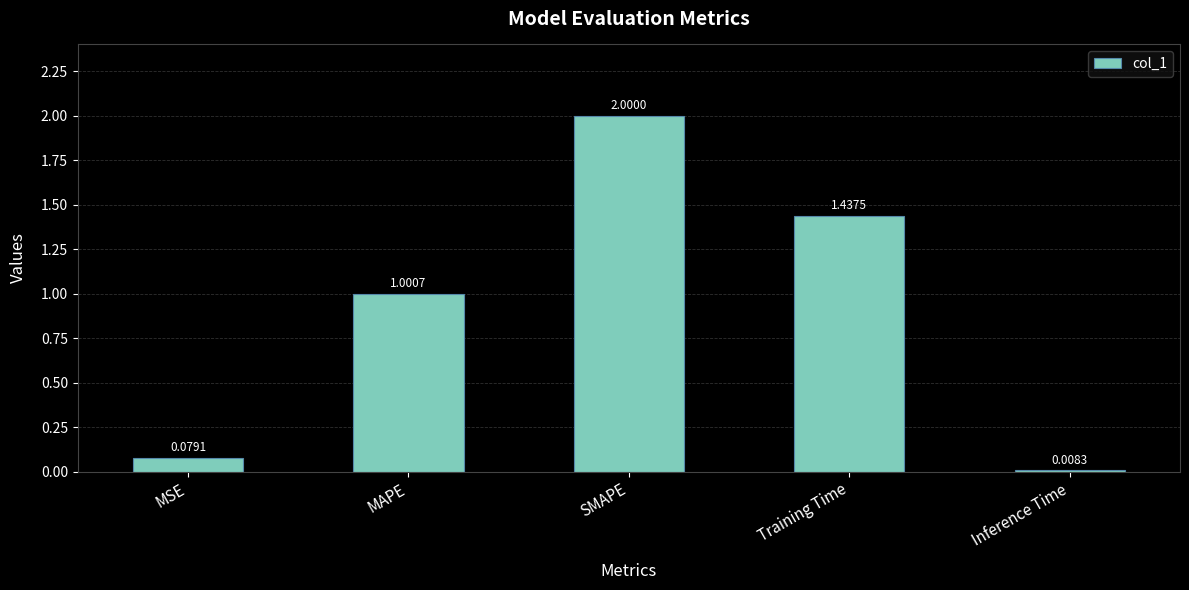

Where does the data first go above 1?

MAPE